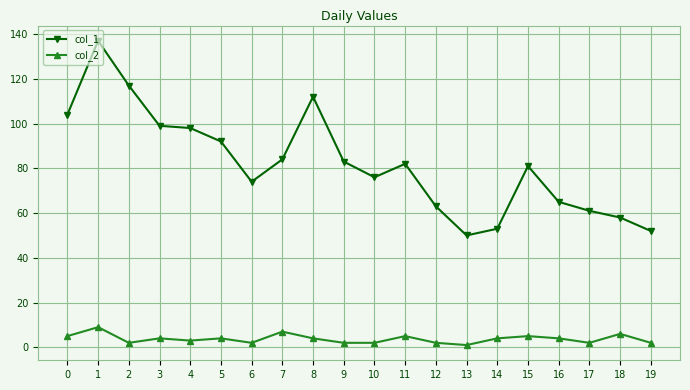

Rank the series by their average value, from lowest to highest.

col_2, col_1